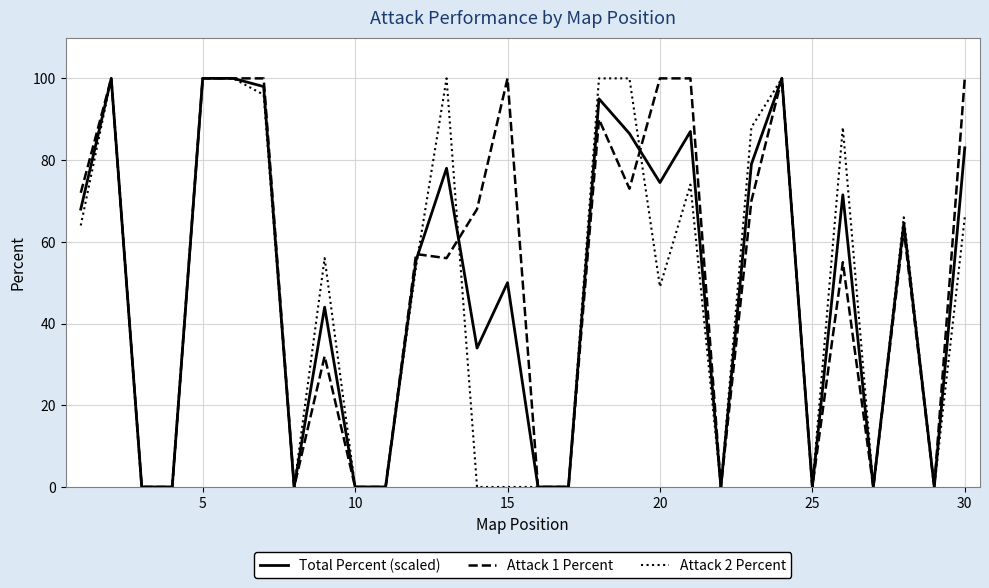

What is the maximum value for Total Percent (scaled)?

100.0